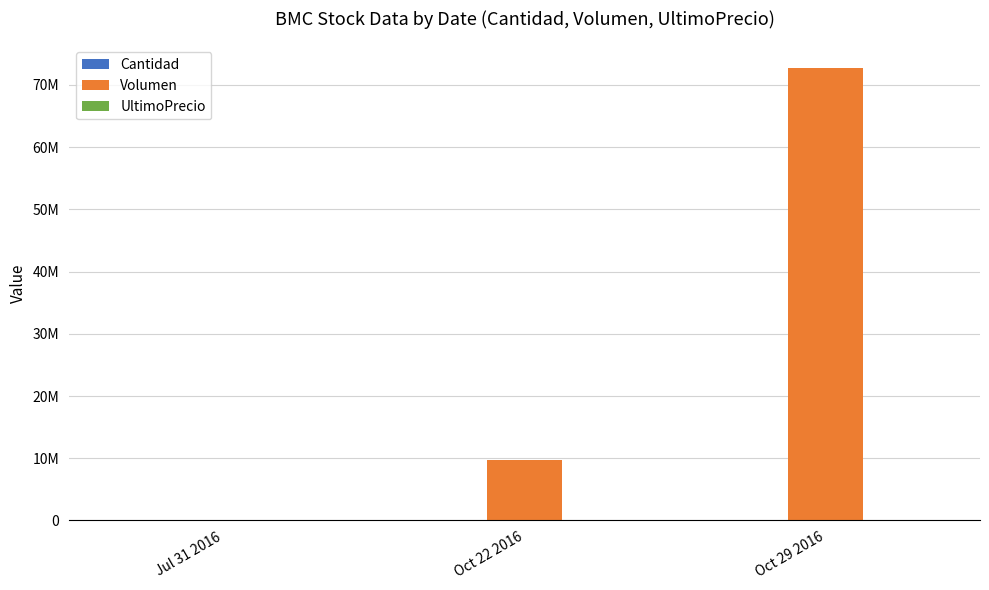

Does the chart contain stacked bars?

No